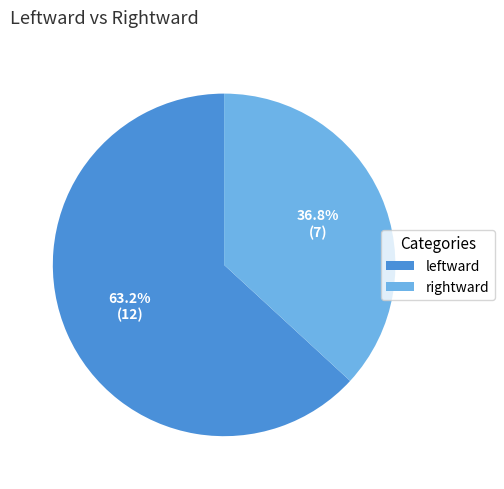

Does any single category account for the majority?

Yes